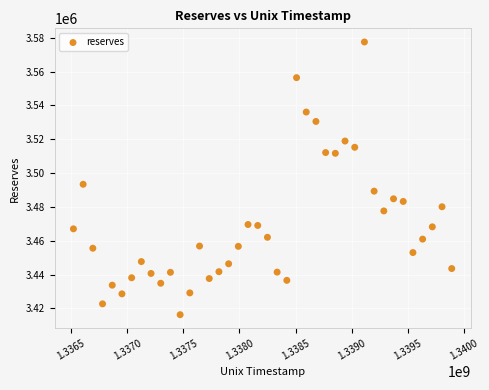

What is the range of Y values (max minus min)?

161230.2